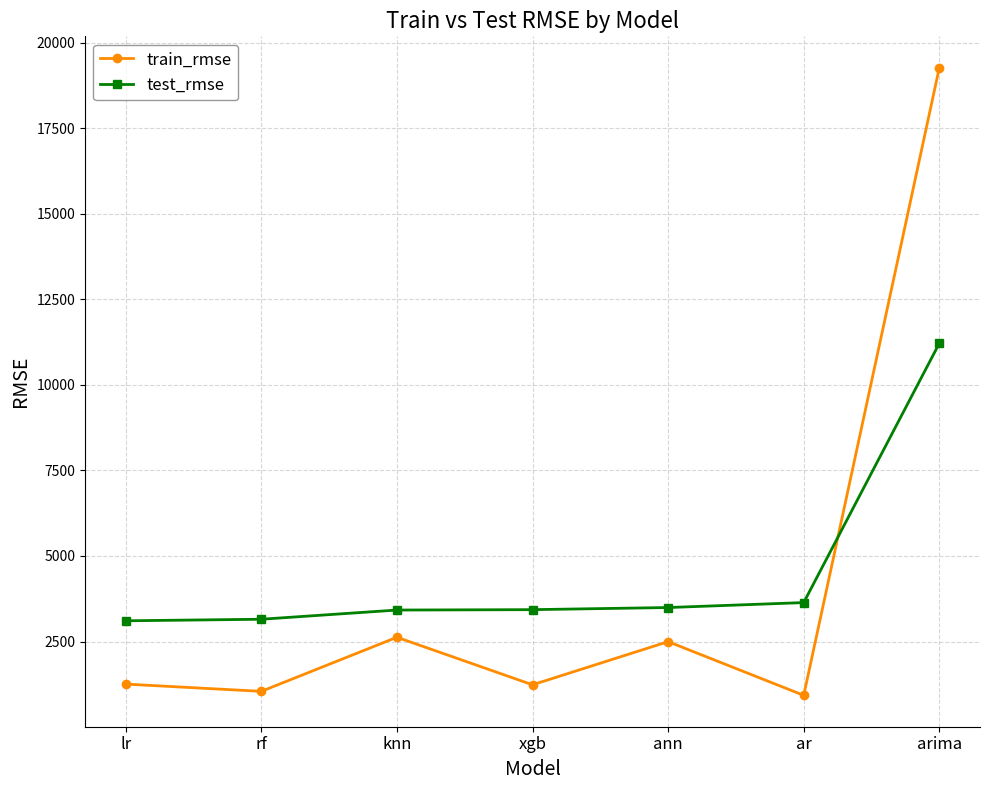

True or false: train_rmse and test_rmse cross at least once.

True